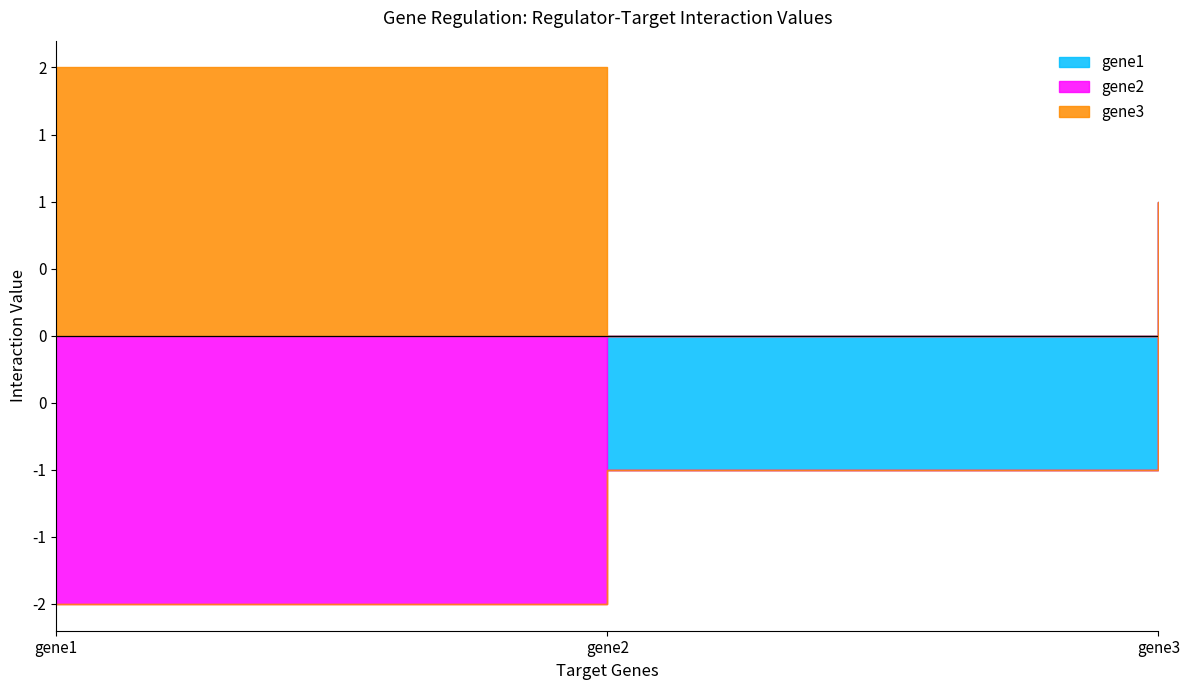

How many gene1 values are between -1 and 1?

3